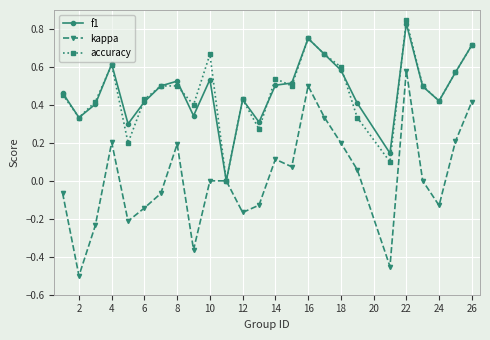

Which series has the largest range (max minus min)?

kappa